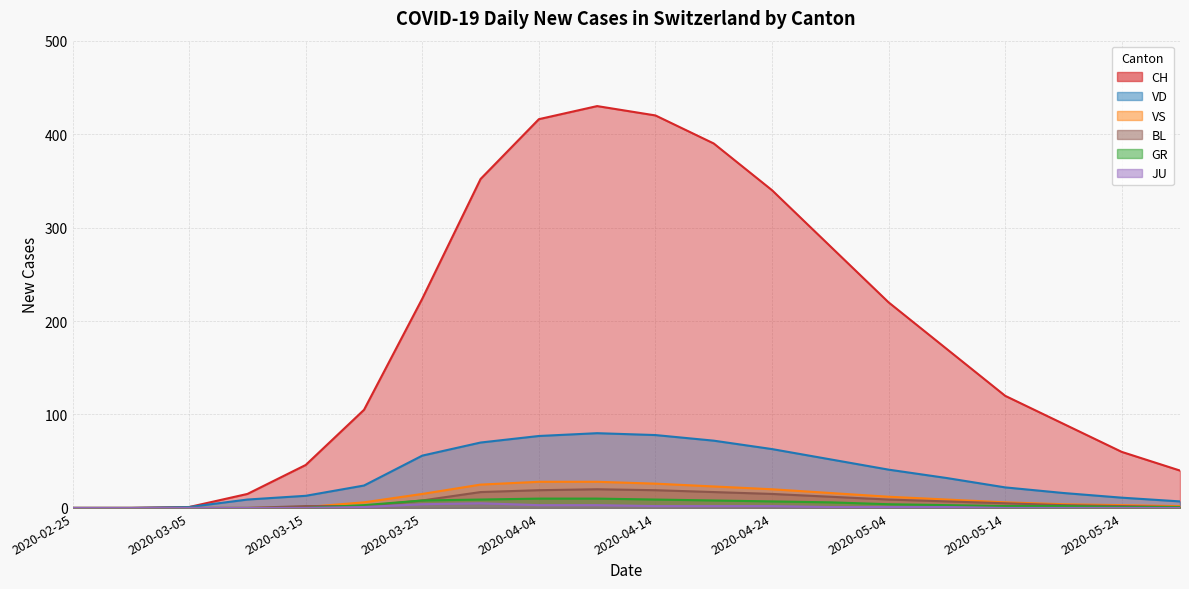

What are all the series names shown in the legend?

CH, VD, GR, JU, VS, BL